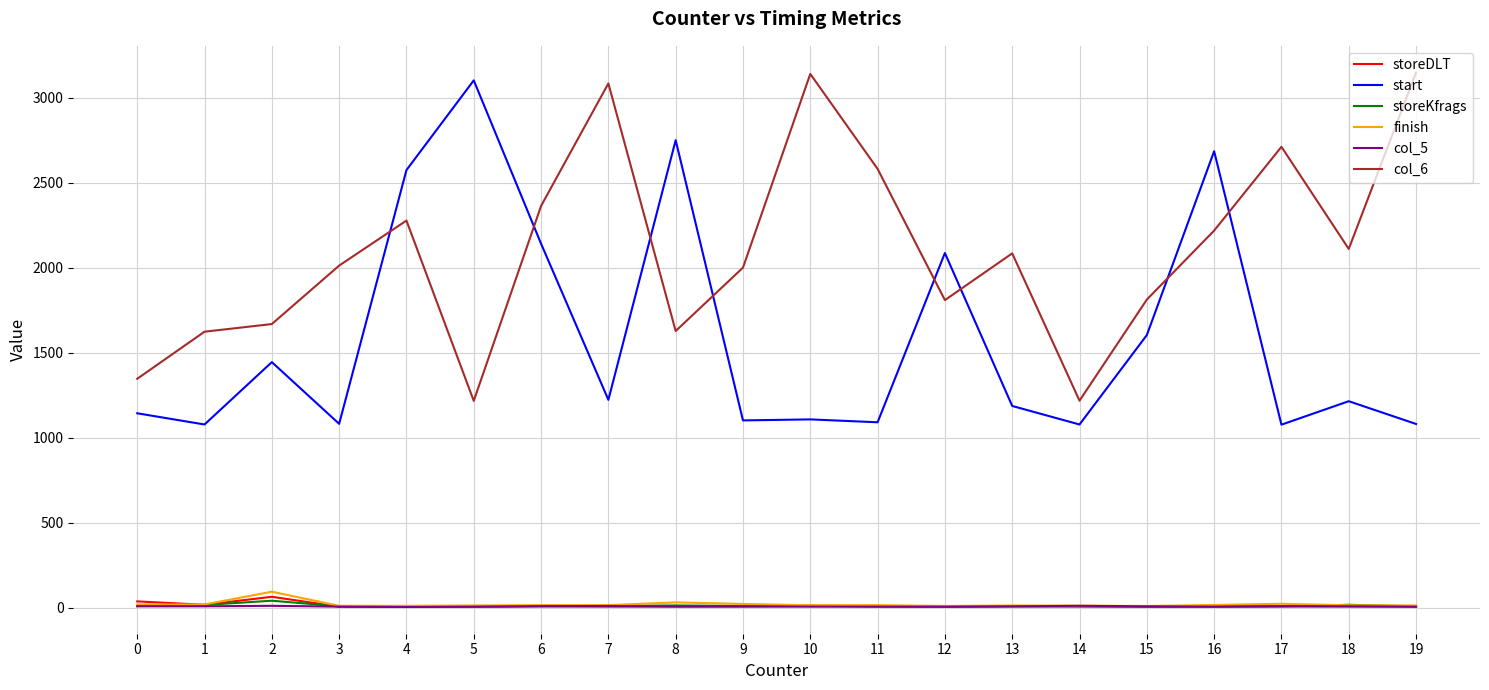

What is the greatest value displayed?

3148